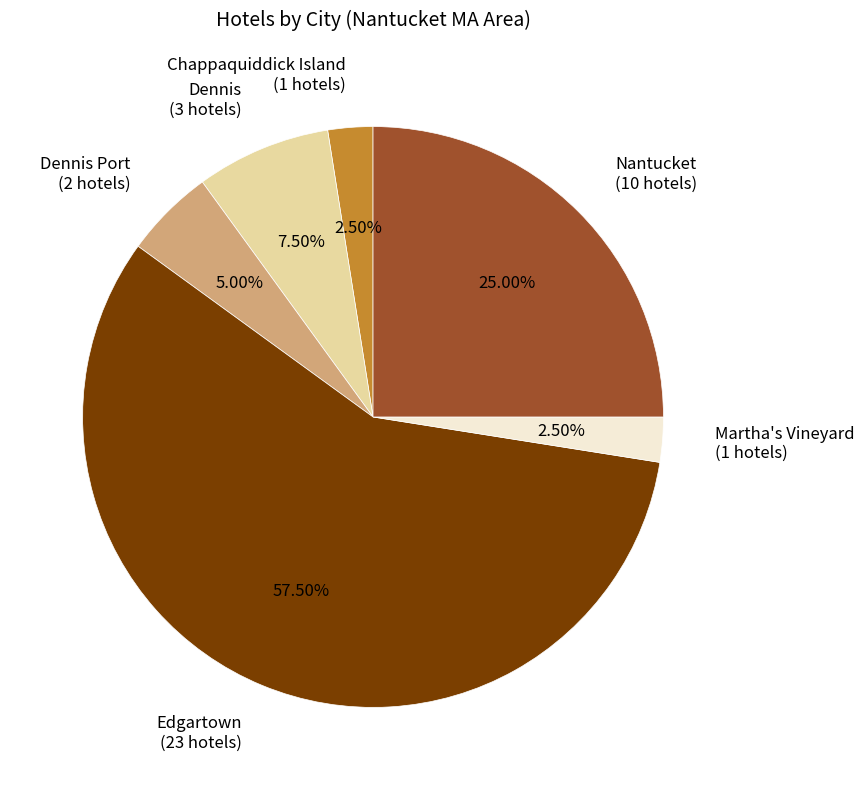

Which slice represents more than half of the pie?

Edgartown (23 hotels)